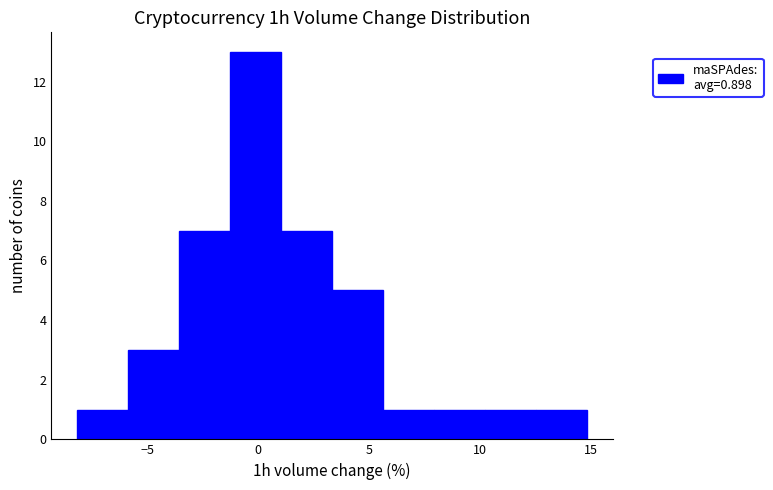

Reading left to right, list every bar in this chart as the range it spans on the x-axis followed by its height. Neither the bar edges nor the heights are printed on the chart, so give them approximately, as read against the axes.

-8.0 to -6.0: 1
-6.0 to -3.5: 3
-3.5 to -1.5: 7
-1.5 to 1.0: 13
1.0 to 3.5: 7
3.5 to 5.5: 5
5.5 to 8.0: 1
8.0 to 10.0: 1
10.0 to 12.5: 1
12.5 to 15.0: 1